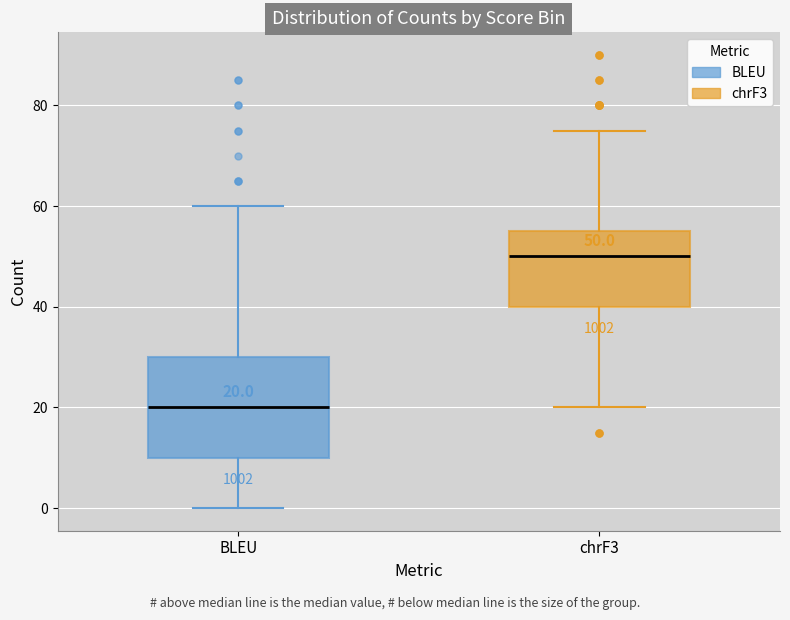

Which box is the tallest, from its lower edge to its upper edge?

BLEU